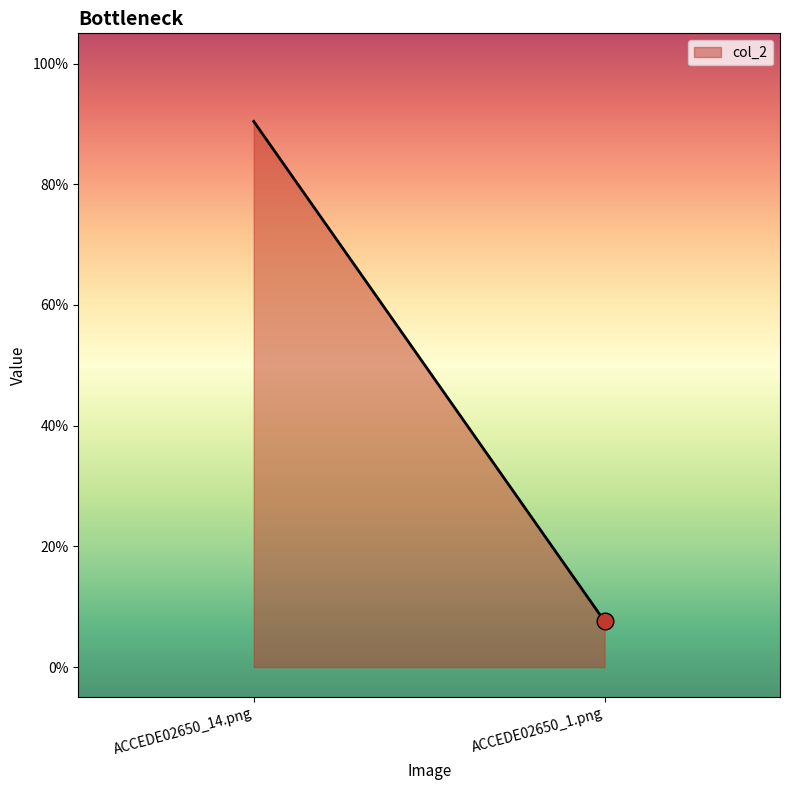

Is this an area chart (filled region under the line)?

Yes